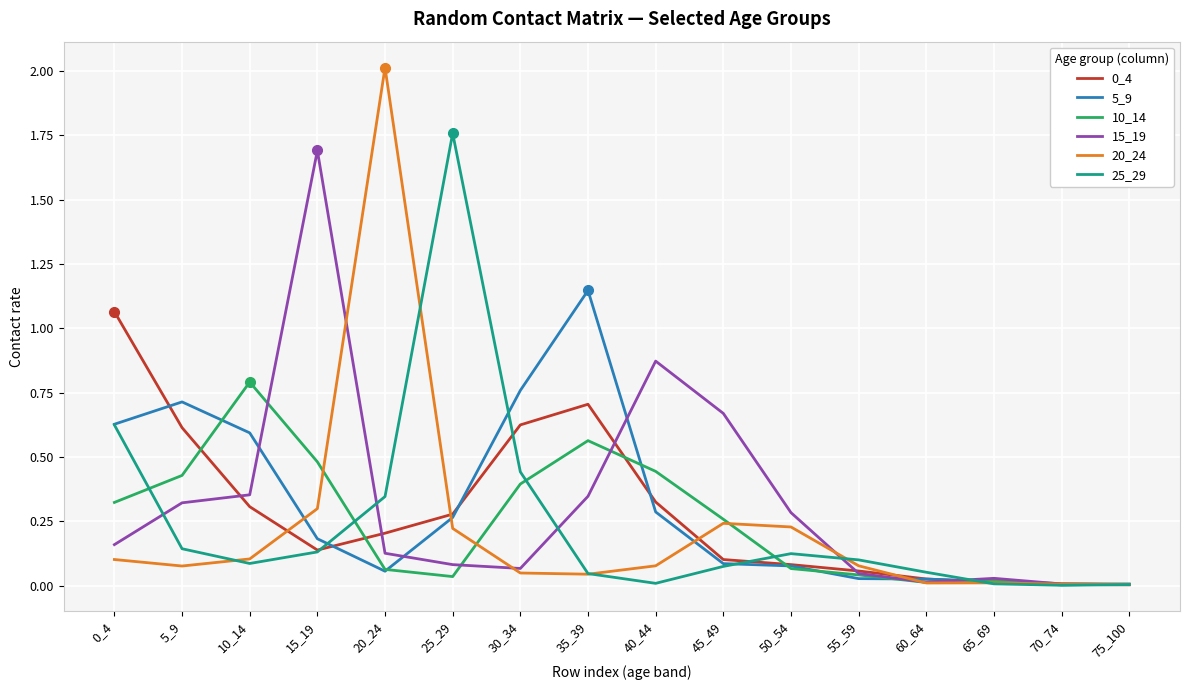

The value of 20_24 at 10_14 is 0.1. True or false?

True